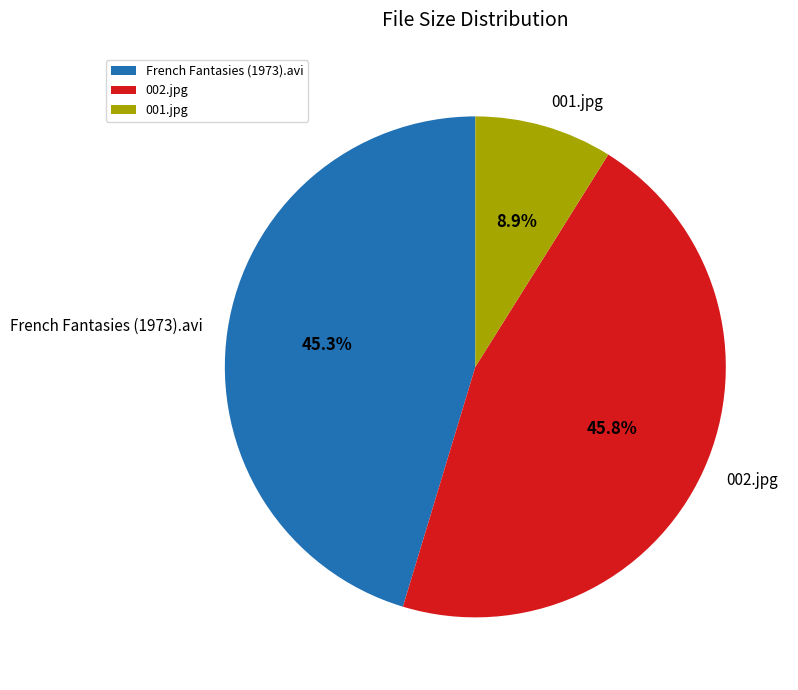

Is it true that 002.jpg is 46% of the pie?

True